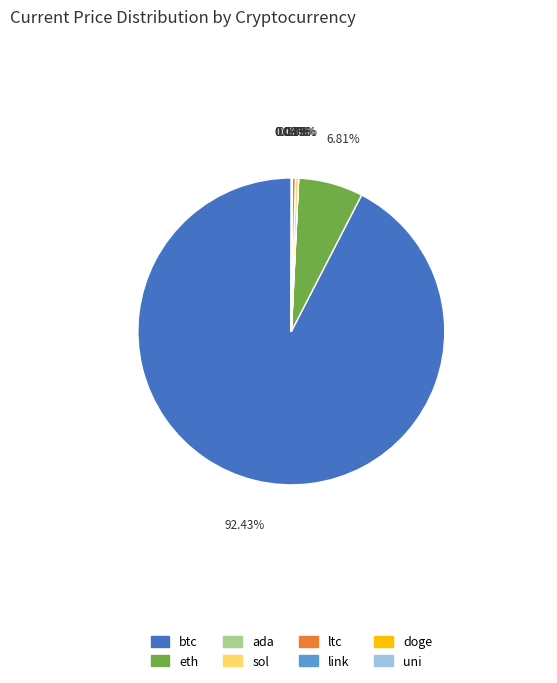

Does btc account for over 50% of the chart?

Yes